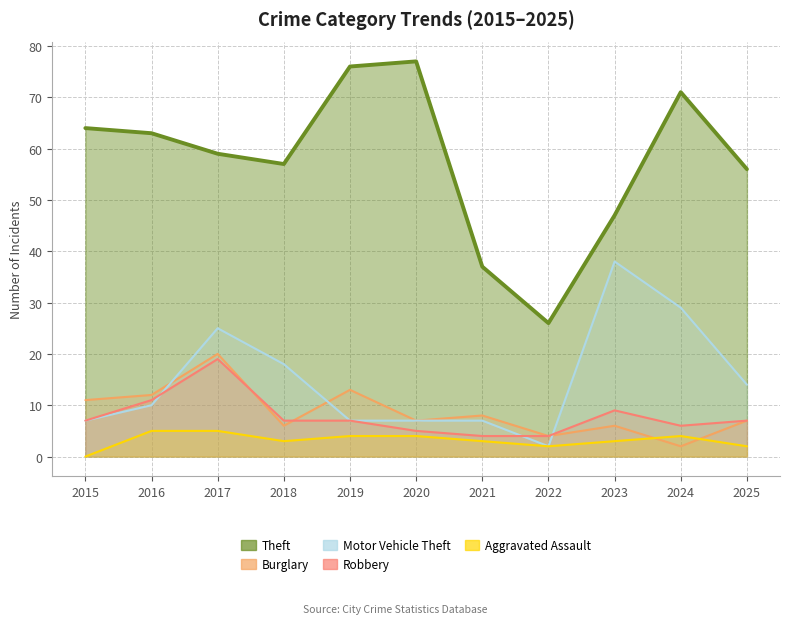

How many interior local valleys does the Robbery series have?

1